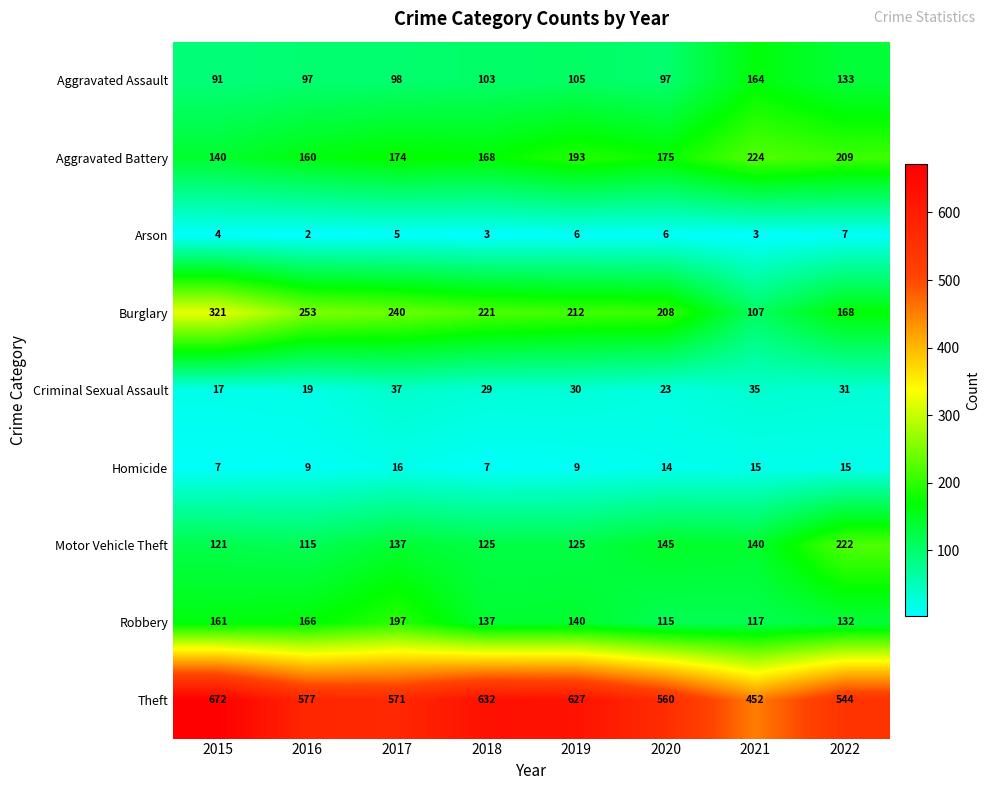

The Theft series shows 627 at 2019. True or false?

True